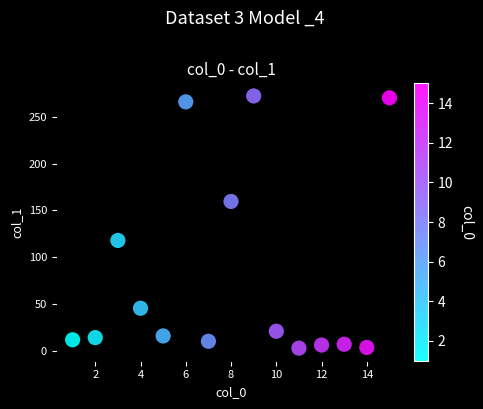

What Y value in the scatter plot is closest to 137?

118.0